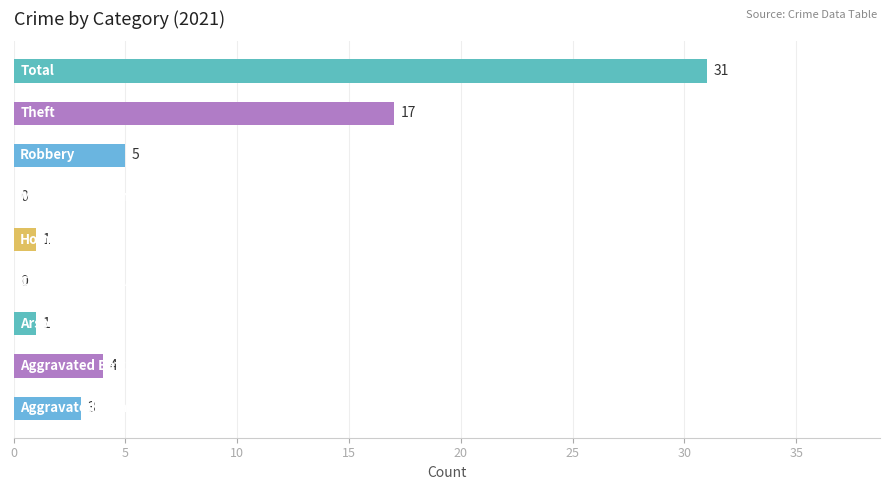

What is the sum of all values?

62